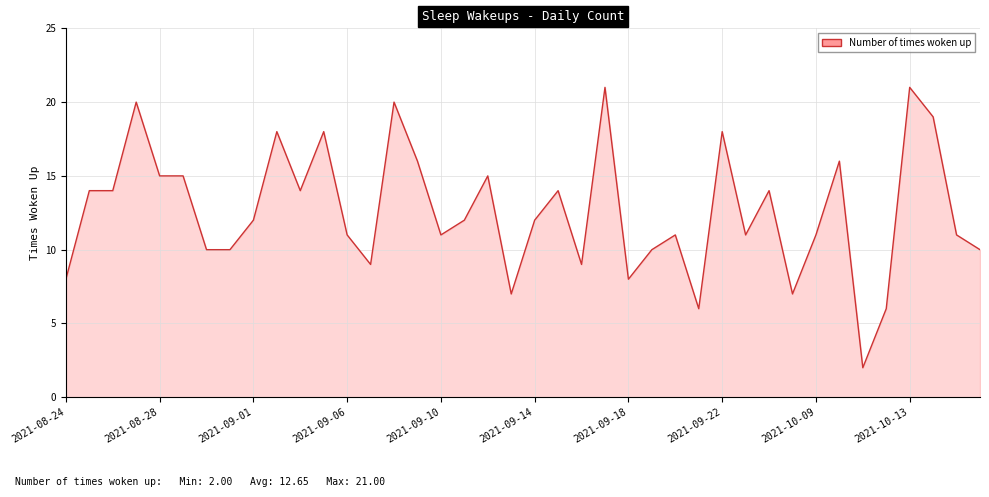

Is it true that the value at 30 is 14?

True